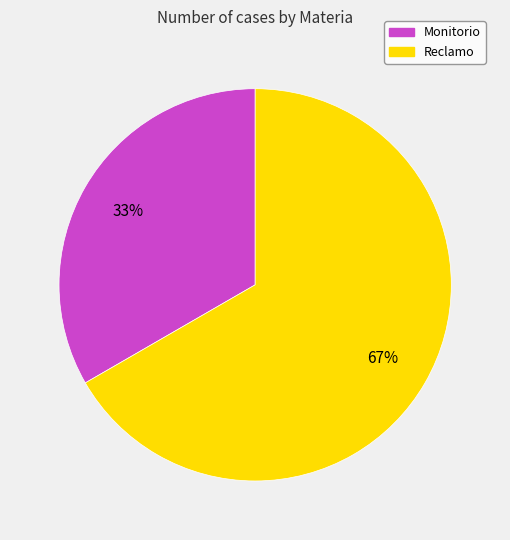

Rank the categories by value from highest to lowest.

Reclamo, Monitorio